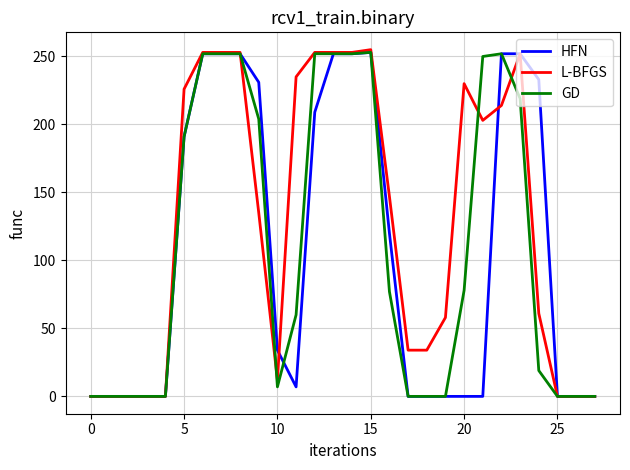

Which series has the largest total across all categories?

L-BFGS